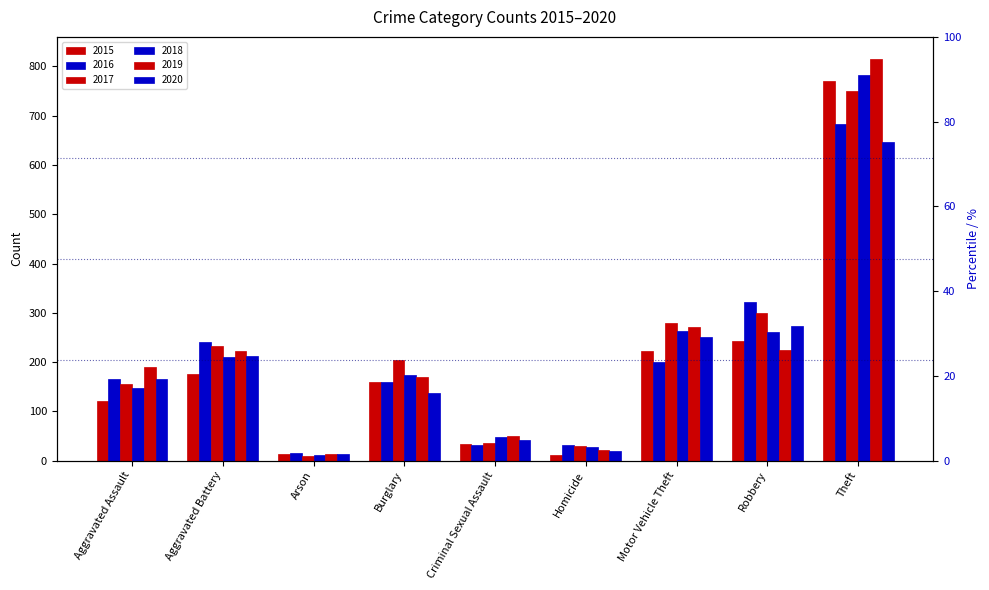

Does the chart contain any negative values?

No